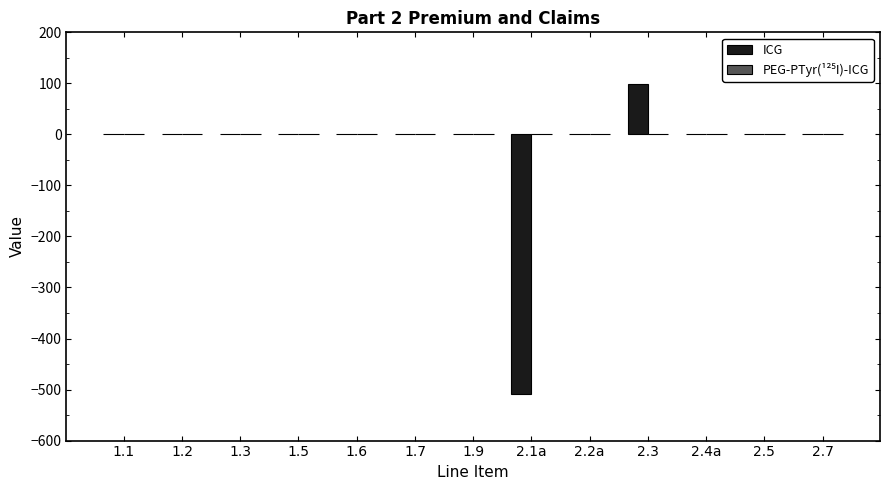

At which category is the sum across all series the highest?

2.3